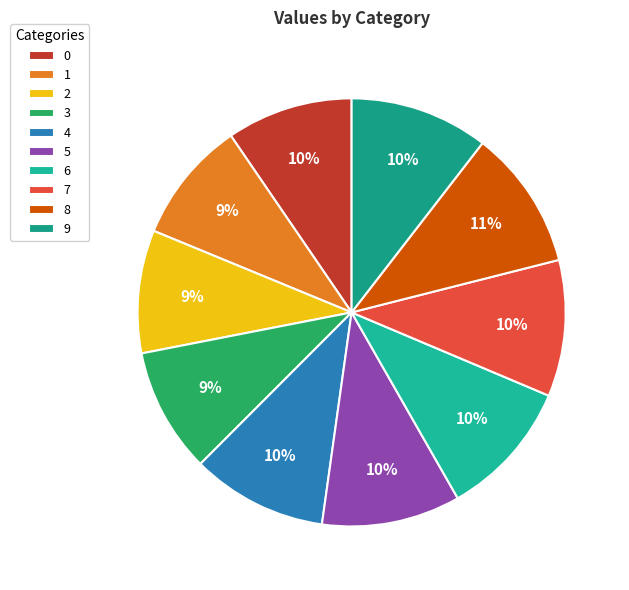

What percentage is the 1 slice, to the nearest percent?

9%